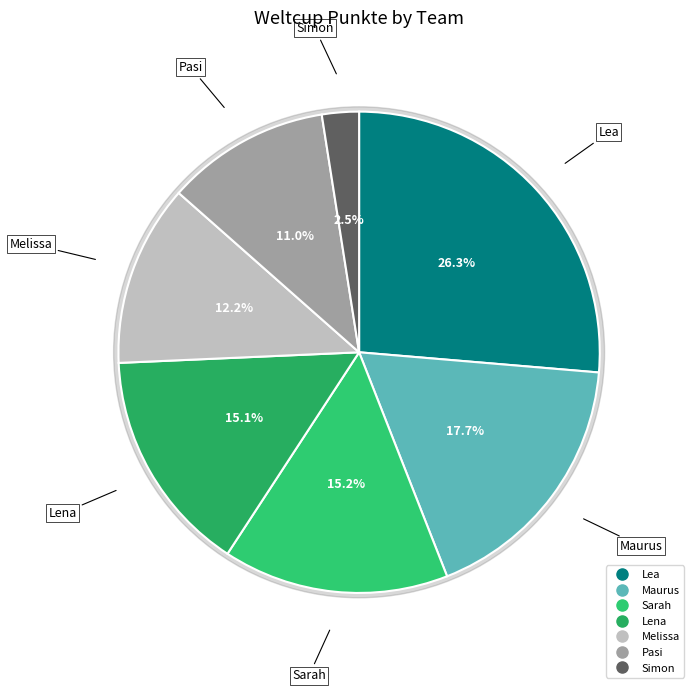

Is it true that Simon is 15% of the pie?

False